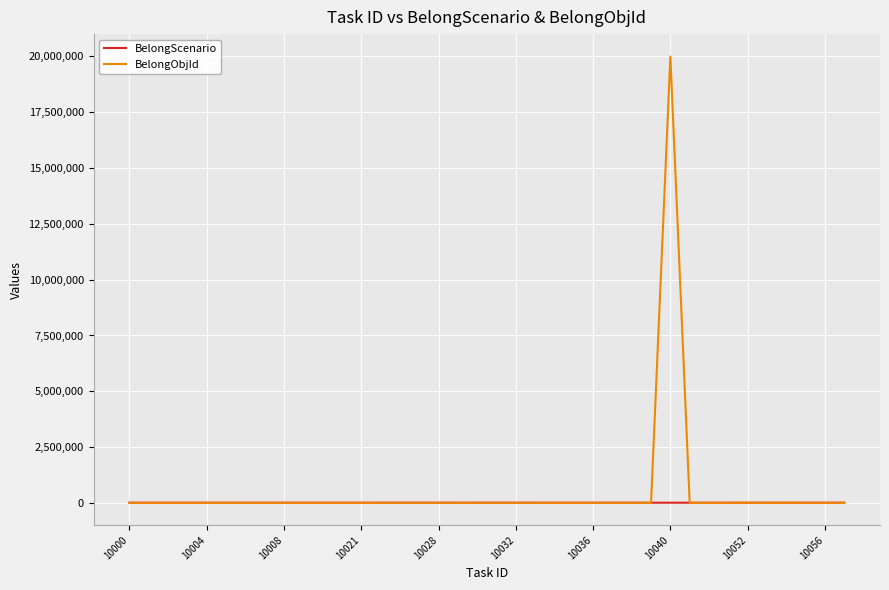

List the series in order of their peak value, highest first.

BelongObjId, BelongScenario